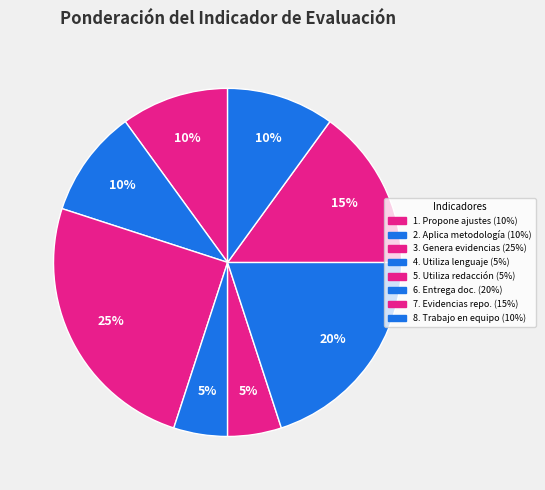

Count the number of slices in the pie.

8